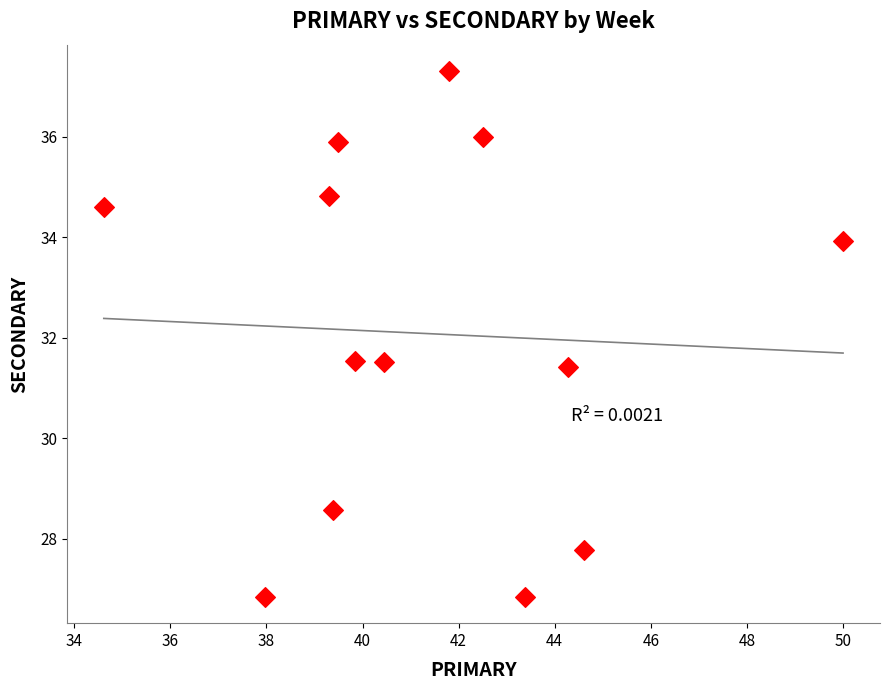

What is the range of Y values (max minus min)?

10.5